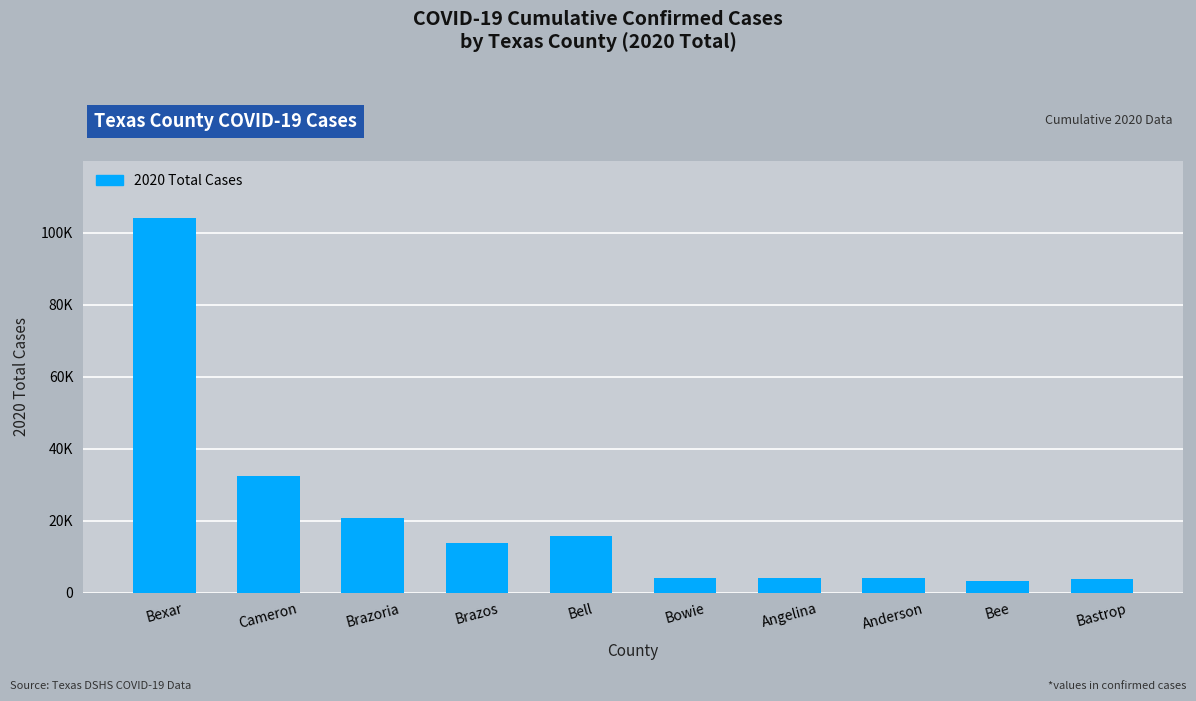

What is the difference between the maximum and minimum values?

101050